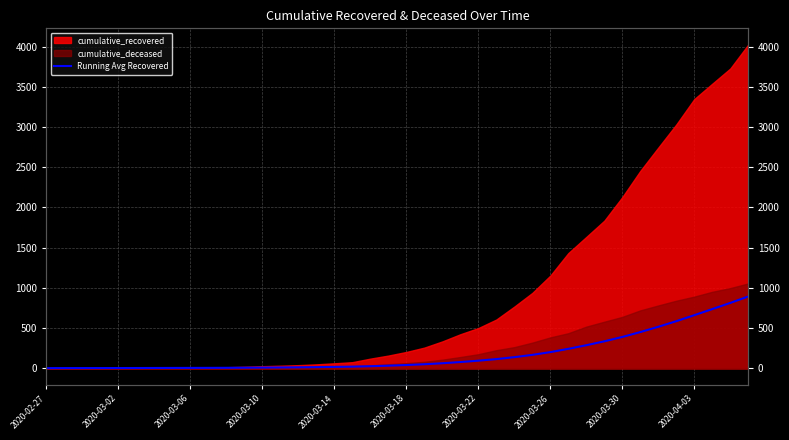

What value does the data have at 17?

21.4